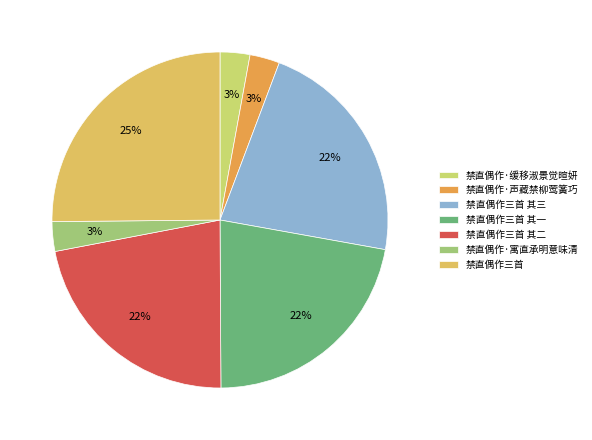

What percentage is the 禁直偶作三首 其一 slice, to the nearest percent?

22%